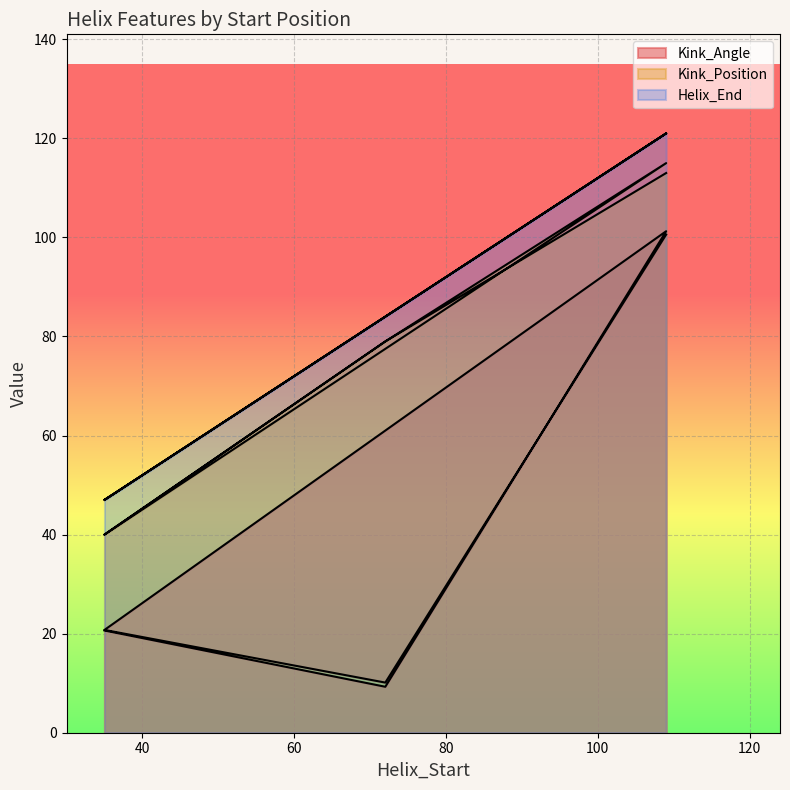

True or false: Kink_Position and Kink_Angle cross at least once.

False